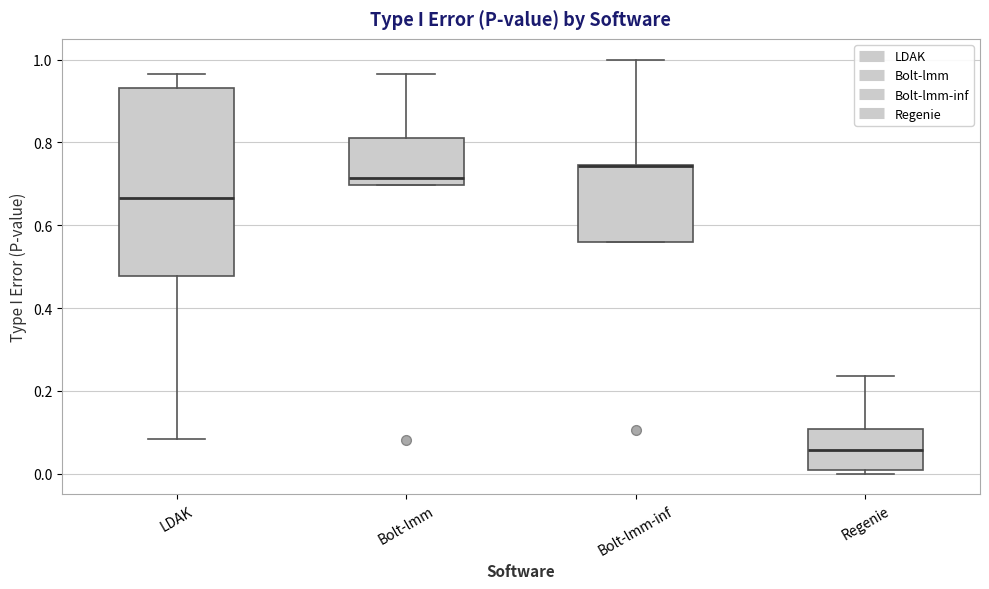

Reading left to right, read every box against the y-axis: the position of its median line, the range the box covers, and the ends of its whiskers. The values are not printed on the chart, so give them approximately, as read against the axis.

LDAK: median 0.66, box 0.48 to 0.94, whiskers 0.08 to 0.96
Bolt-lmm: median 0.72, box 0.70 to 0.82, whiskers 0.70 to 0.96
Bolt-lmm-inf: median 0.74 (drawn on the box's upper edge), box 0.56 to 0.74, whiskers 0.56 to 1.00
Regenie: median 0.06, box 0.02 to 0.10, whiskers 0.00 to 0.24